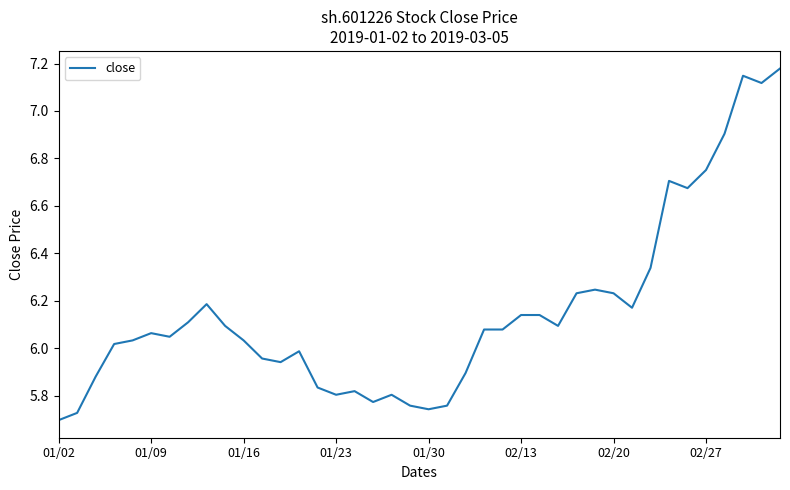

What is the difference between the maximum and minimum values?

1.5